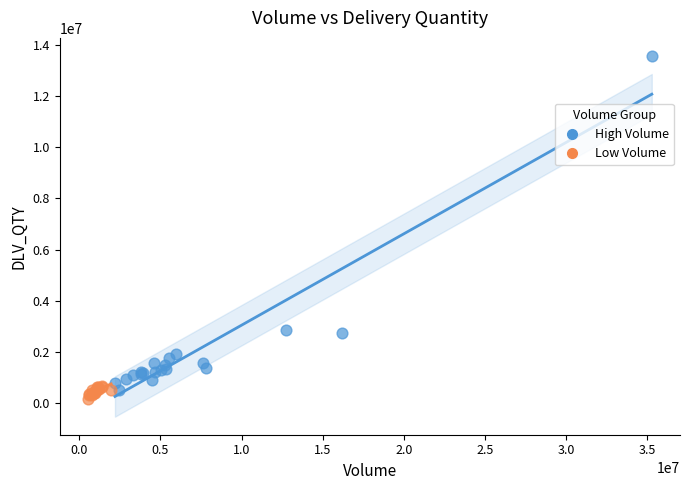

Which series contains the highest Y value?

High Volume